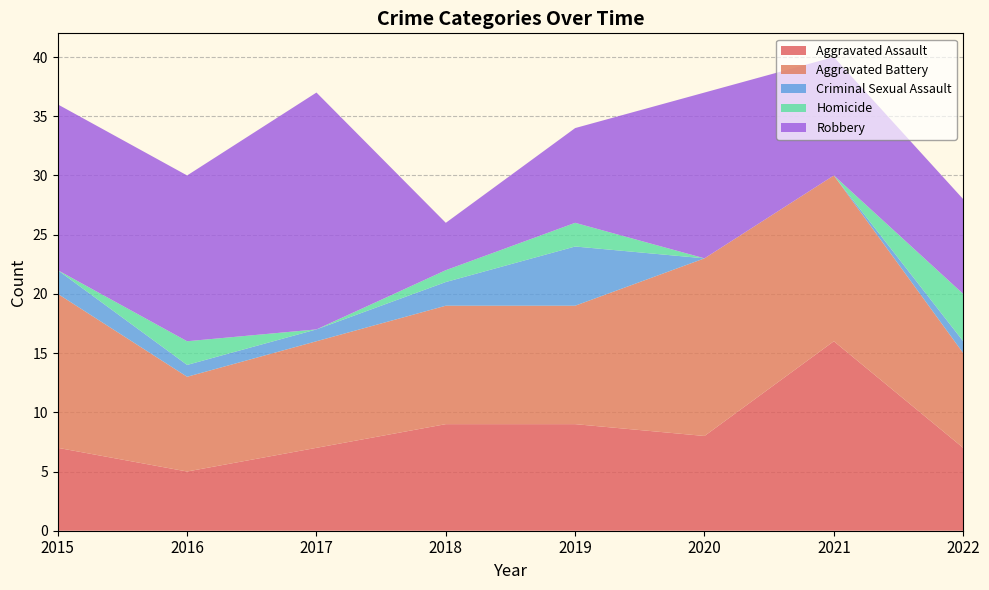

Reading left to right, list all the values displayed in this chart.

Aggravated Assault: 7	5	7	9	9	8	16	7
Aggravated Battery: 13	8	9	10	10	15	14	8
Criminal Sexual Assault: 2	1	1	2	5	0	0	1
Homicide: 0	2	0	1	2	0	0	4
Robbery: 14	14	20	4	8	14	10	8